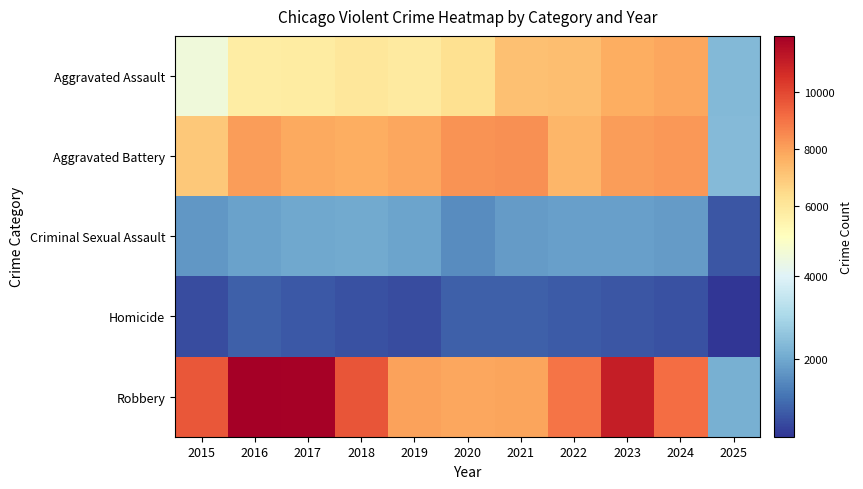

Which label corresponds to the largest value in the chart?

2016